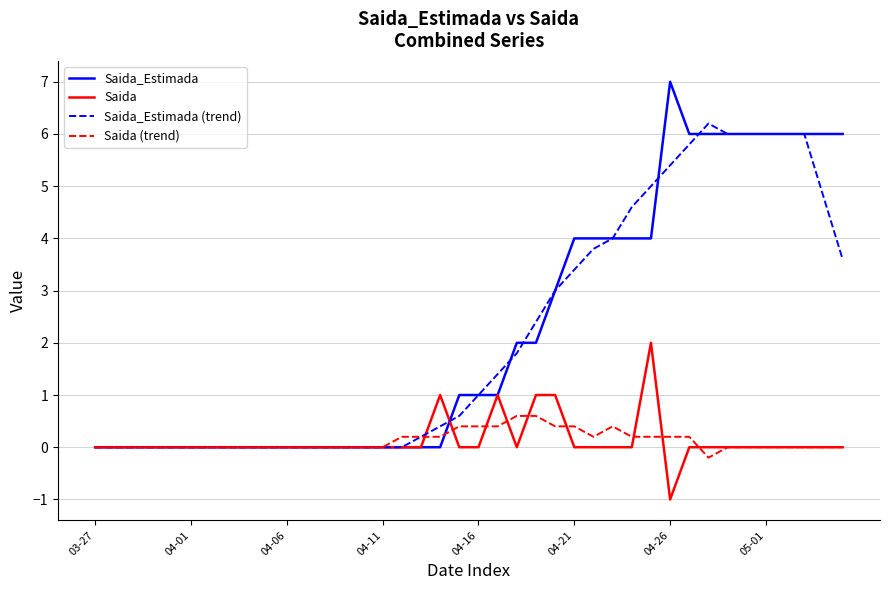

What are all the series names shown in the legend?

Saida_Estimada, Saida, Saida_Estimada (trend), Saida (trend)